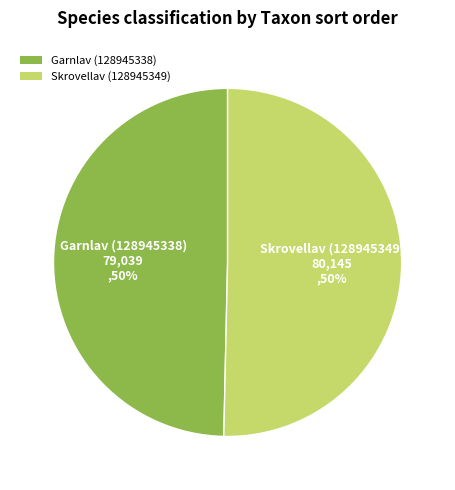

True or false: Garnlav (128945338) accounts for 36% of the total.

False